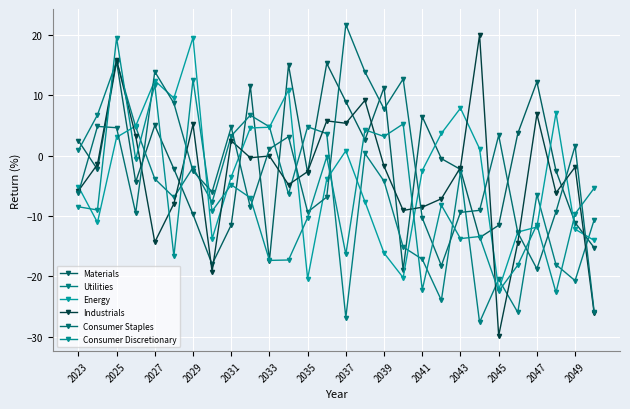

How many interior local valleys does the Consumer Discretionary series have?

11